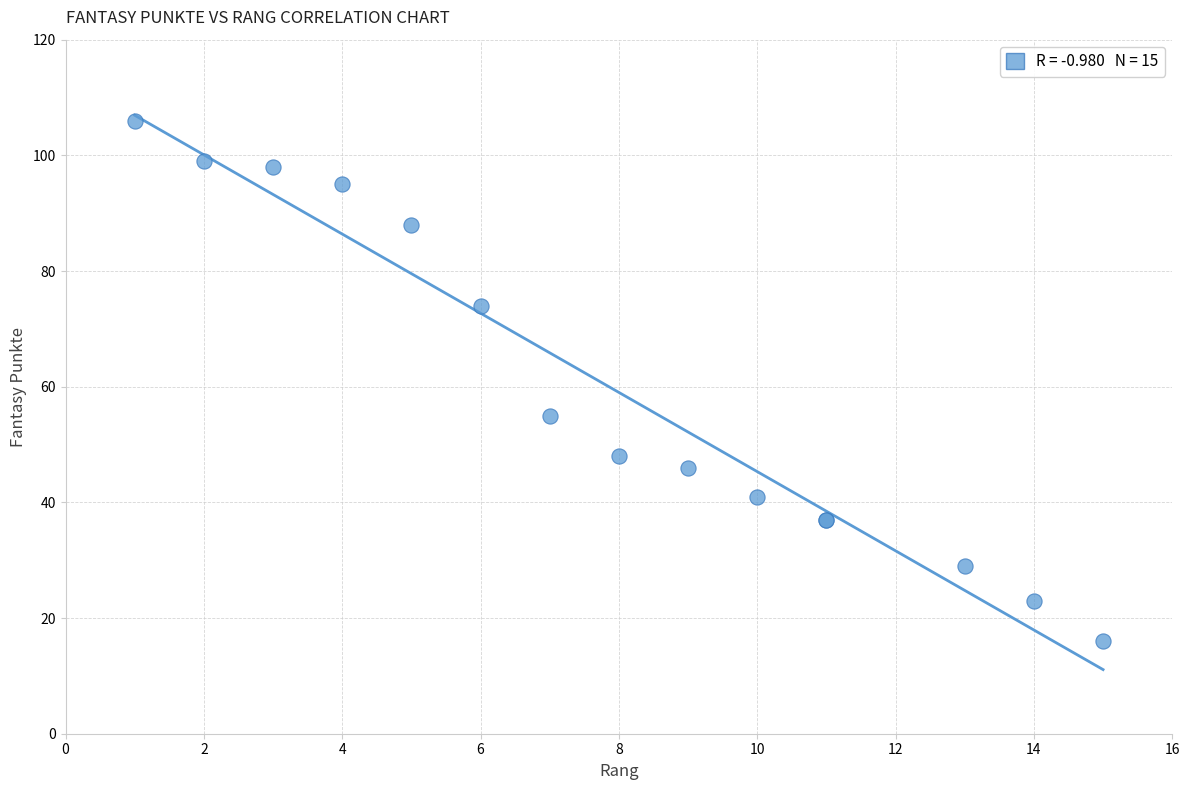

What Y value in the scatter plot is closest to 61?

55